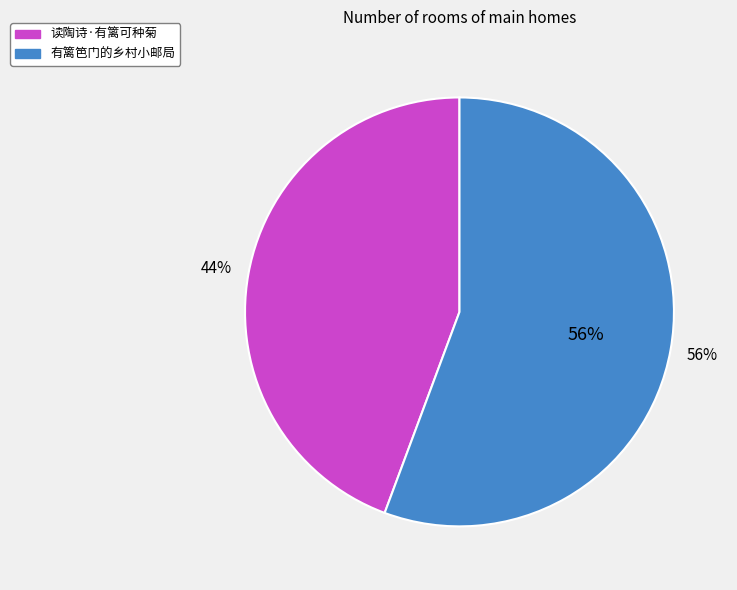

Which category has the biggest portion of the pie?

有篱笆门的乡村小邮局